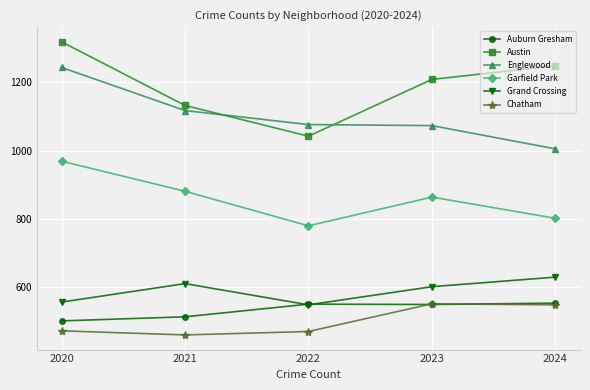

Is the value of Garfield Park at 2021 greater than the value of Austin at 2021?

No